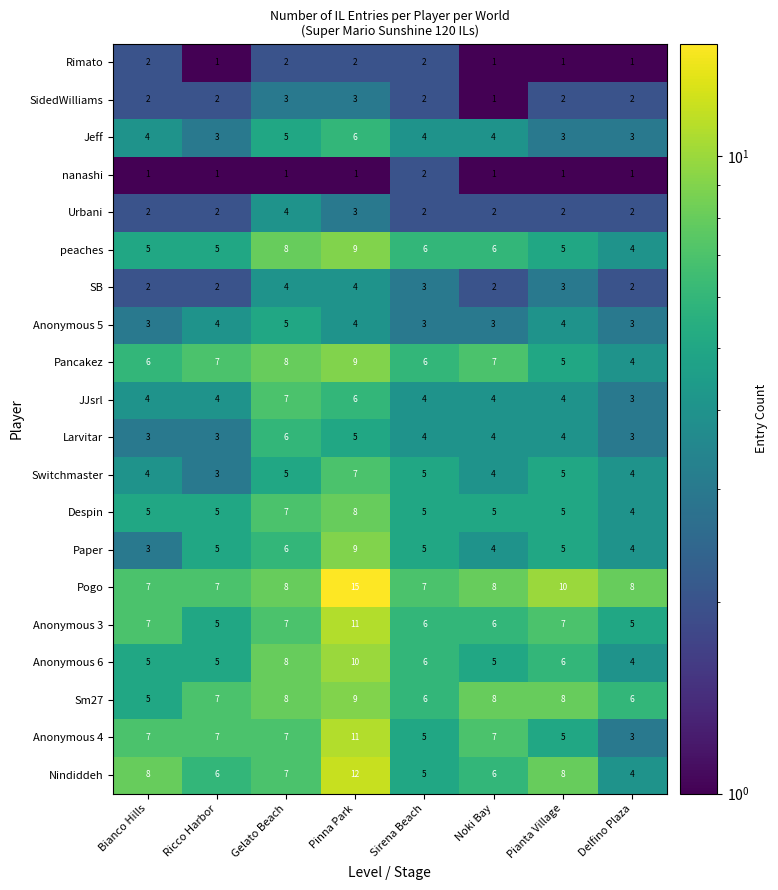

How many series are shown in this chart?

20